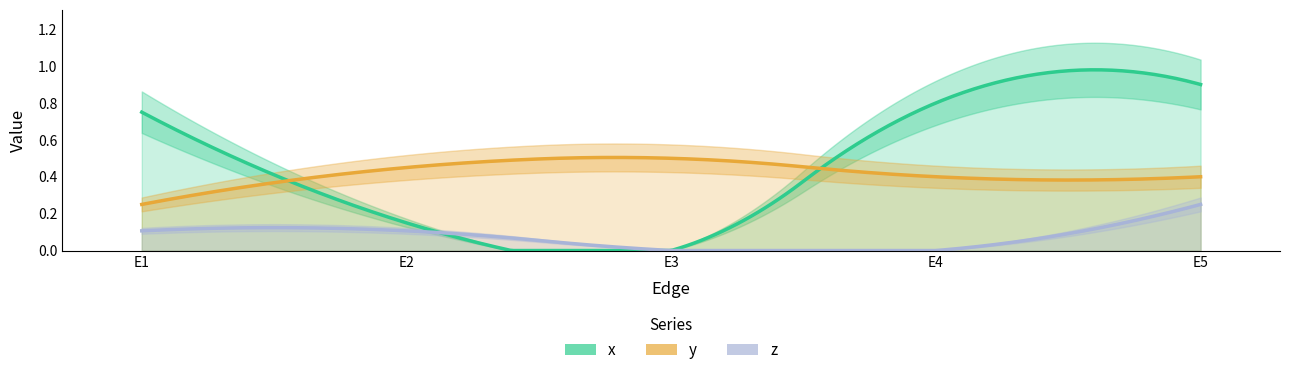

List the series in order of their peak value, highest first.

x, y, z